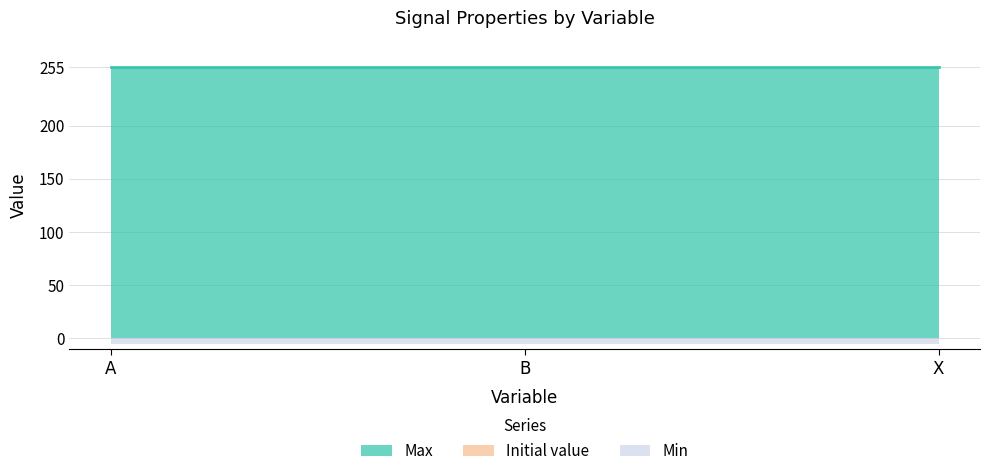

Reading left to right, extract all data points from this chart.

Max: 255	255	255
Min: 0	0	0
Initial value: 0	0	0